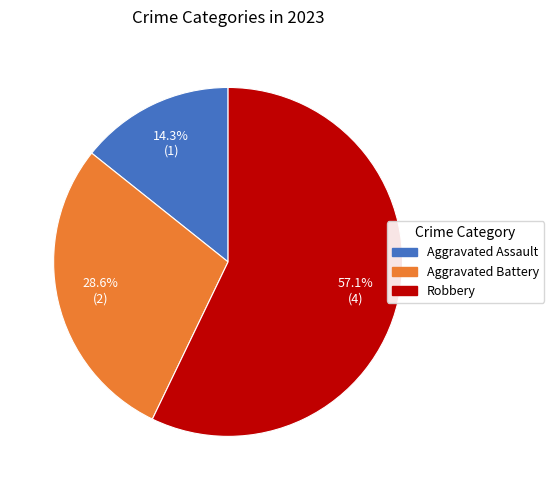

Is there any slice that represents more than half of the pie?

Yes